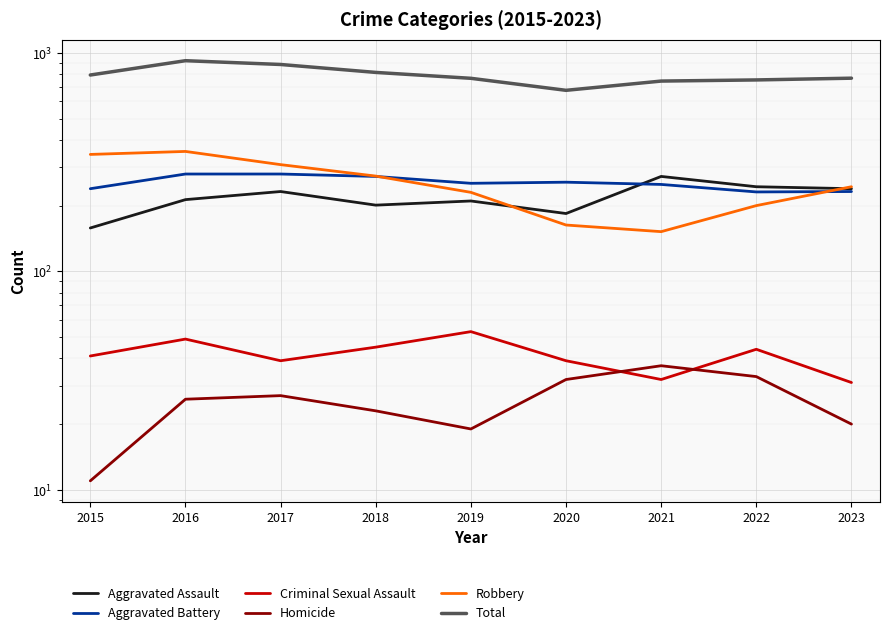

What is the average value of the Homicide series?

25